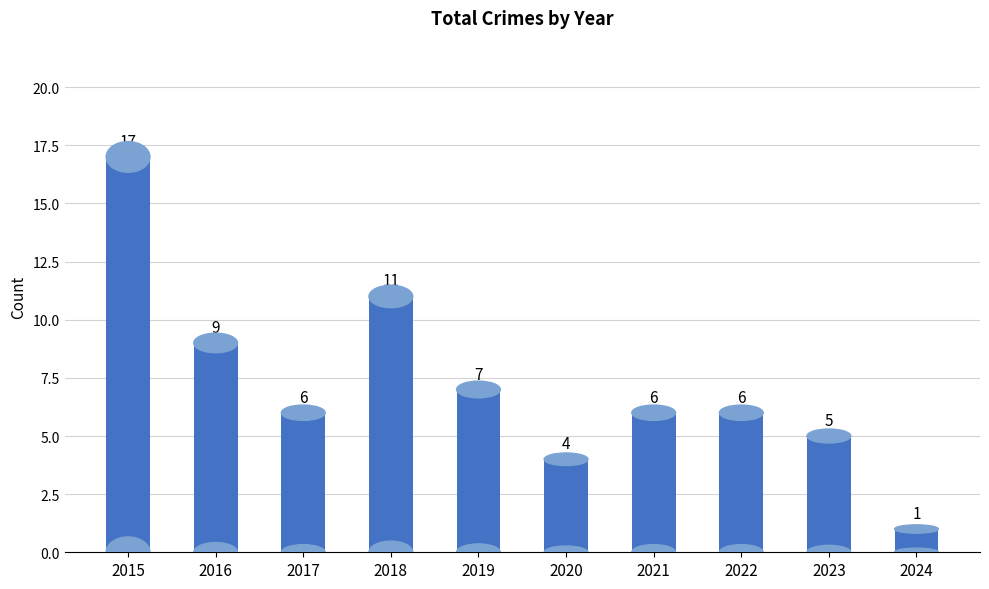

What is the sum of the values at 2024 and 2020?

5